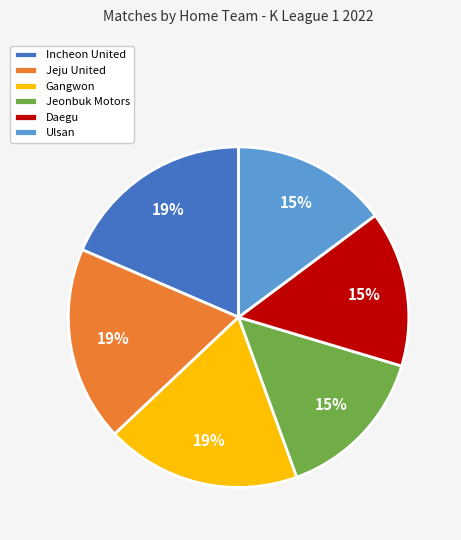

Is Jeonbuk Motors the majority of the pie?

No